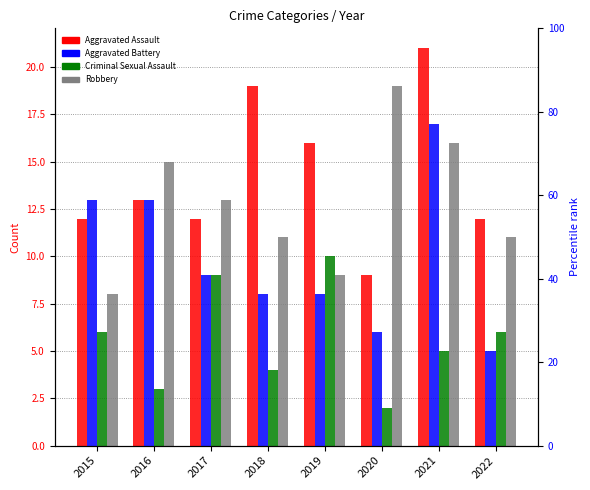

At which label does Criminal Sexual Assault first exceed 6?

2017